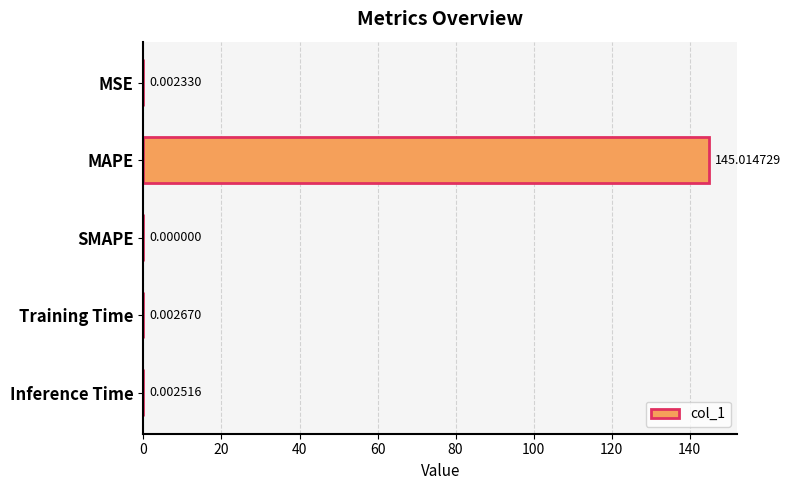

How many distinct data groups are displayed?

1